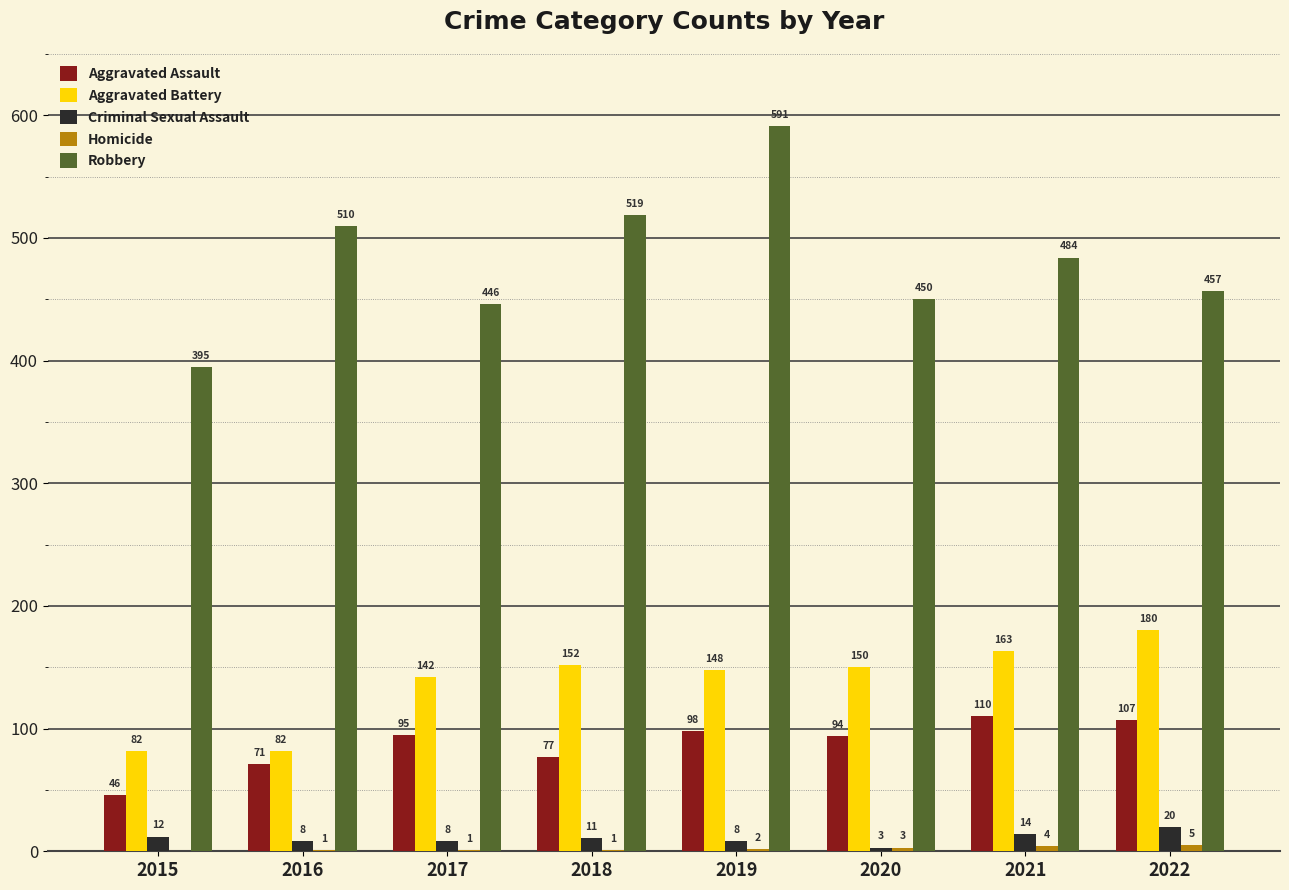

How many distinct data groups are displayed?

5